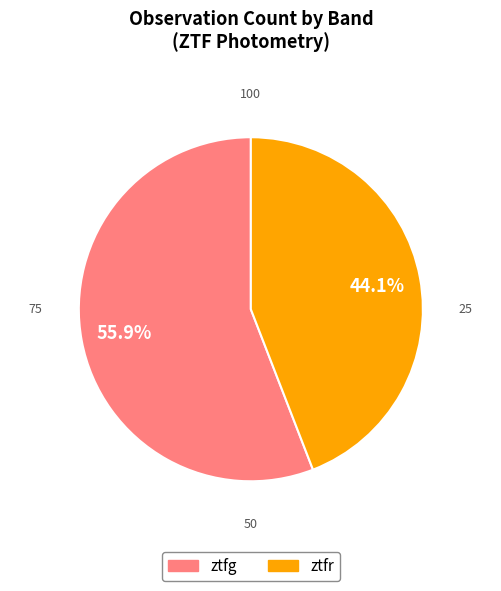

Is it true that ztfg is 56% of the pie?

True